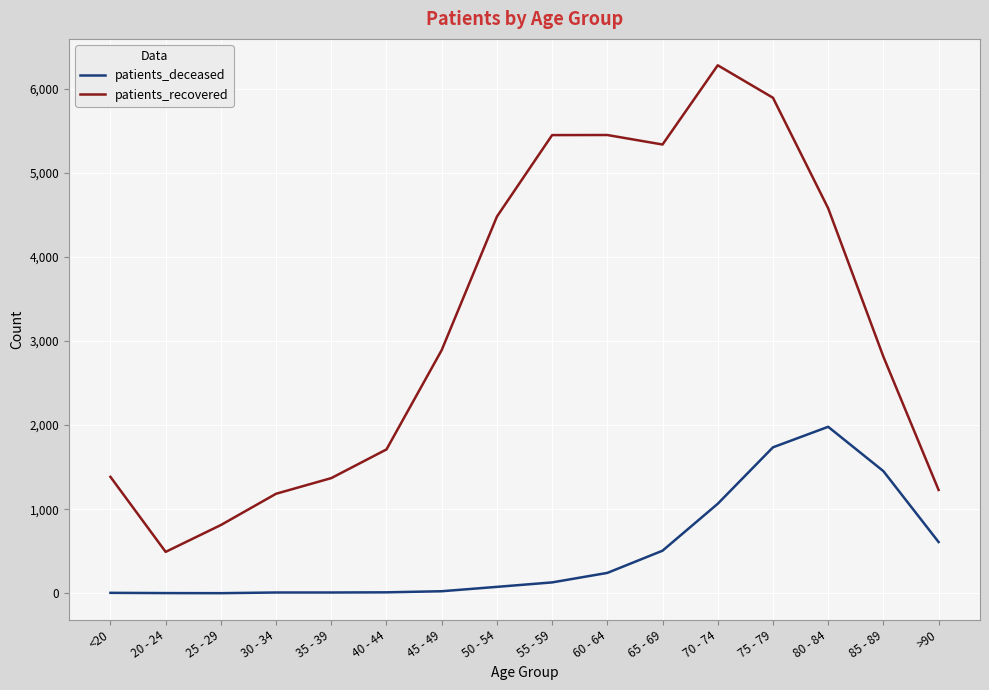

True or false: patients_deceased and patients_recovered intersect in this chart.

False